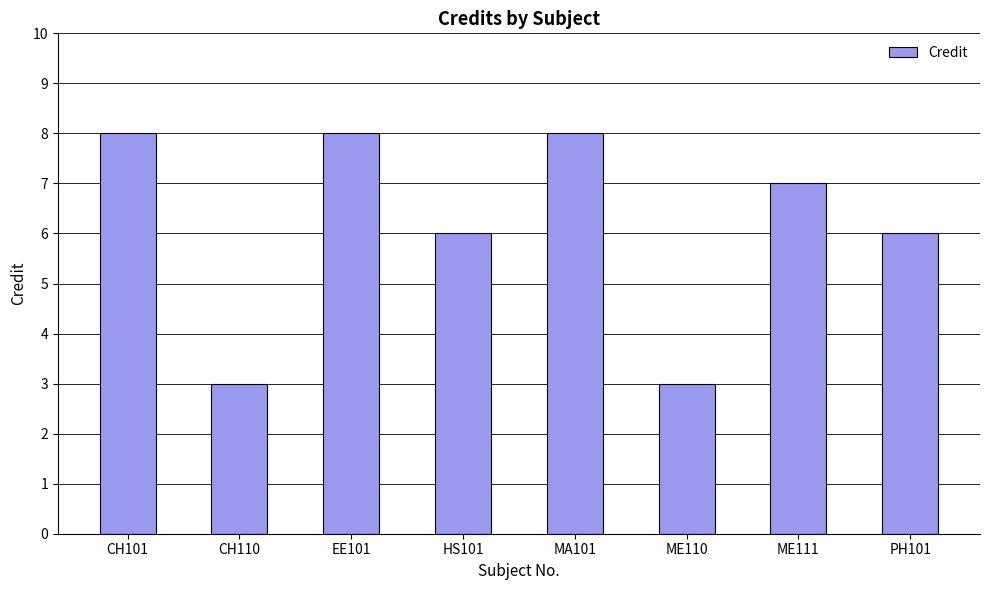

How many values are between 6 and 8?

6